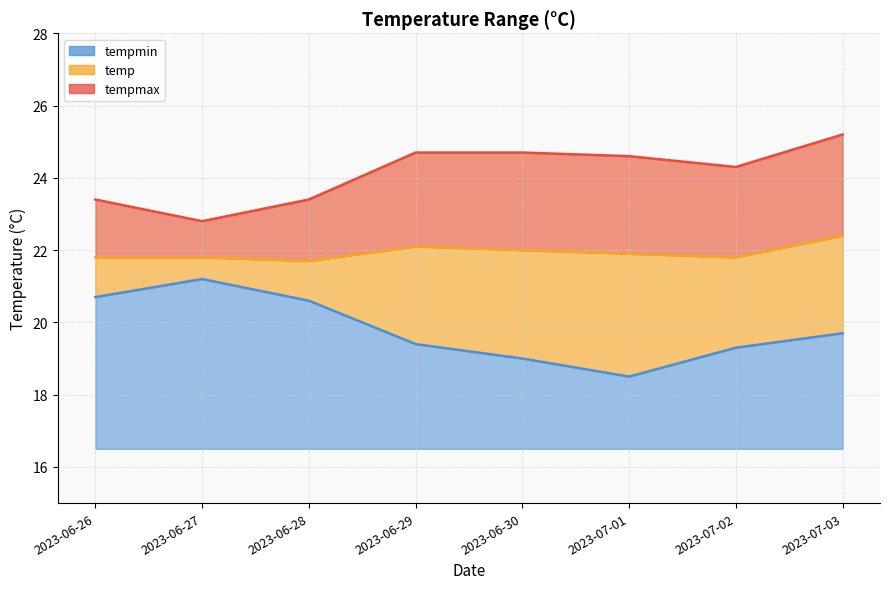

The tempmin series shows 10.2 at 2023-06-29. True or false?

False